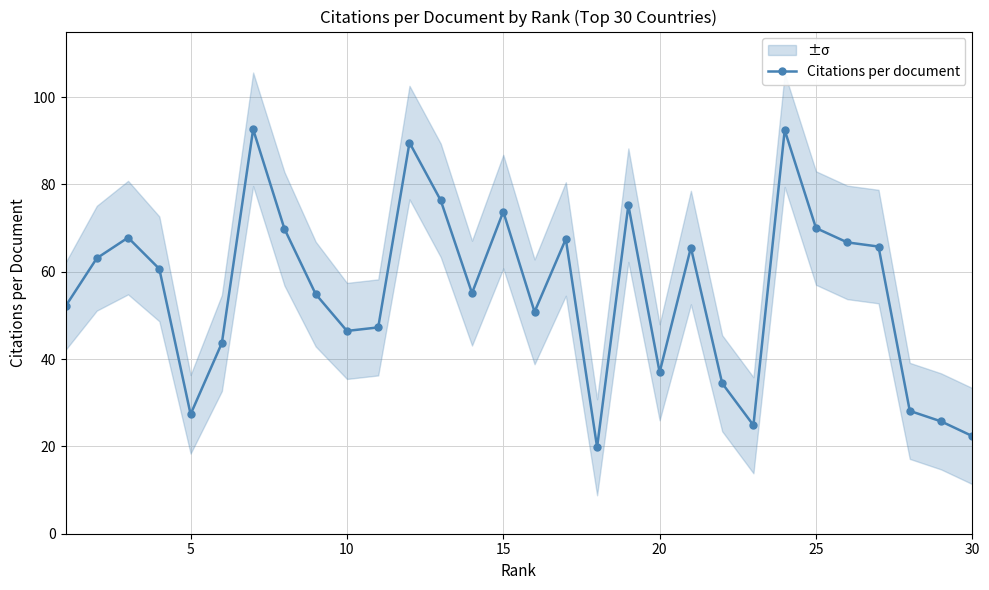

What is the maximum value for Citations per document?

92.6